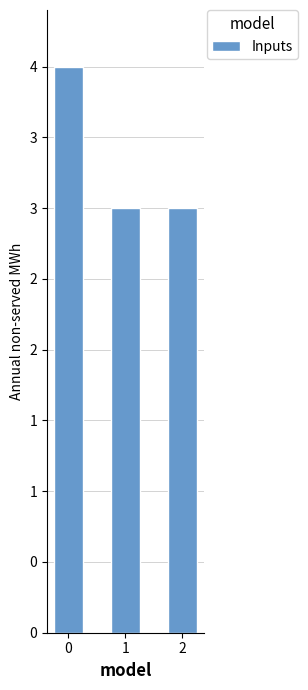

Does the chart contain any negative values?

No